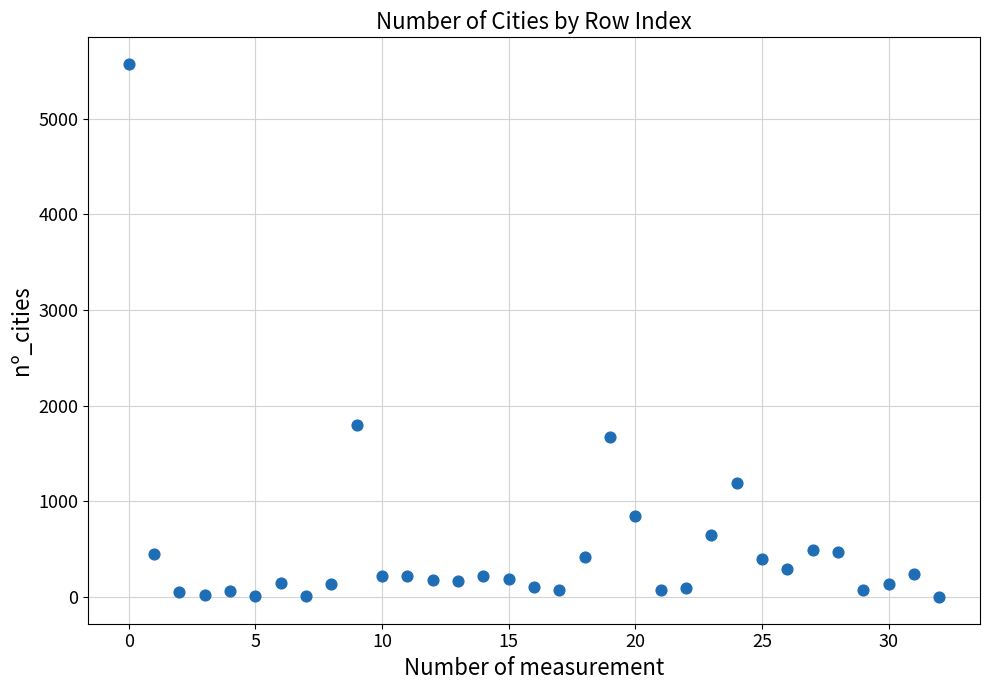

What Y value in the scatter plot is closest to 2785?

1794